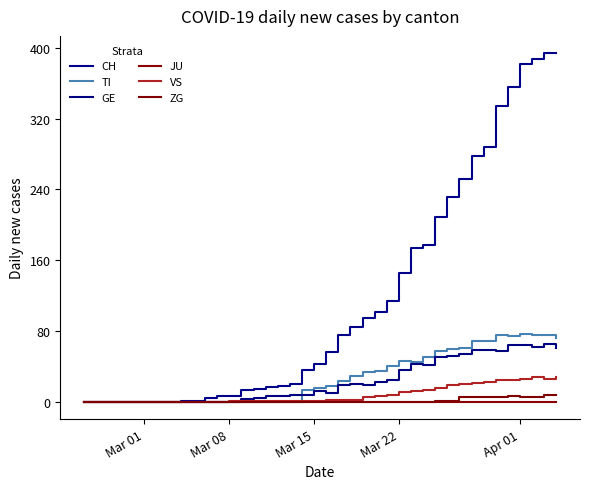

Reading left to right, list all the values displayed in this chart.

CH: 0	0	0	0	0	0	0	0	1	1	4	6	6	13	14	17	18	20	36	43	56	75	84	95	101	114	146	174	177	209	231	252	278	288	334	356	382	388	394	394
TI: 0	0	0	0	0	0	0	0	0	0	0	0	0	0	0	0	0	0	13	16	18	23	29	33	35	40	46	45	50	57	60	61	69	69	75	74	76	75	75	72
GE: 0	0	0	0	0	0	0	0	0	0	0	0	0	3	4	6	6	7	8	12	10	19	20	19	22	25	36	43	41	50	52	54	59	59	57	64	64	62	65	61
JU: 0	0	0	0	0	0	0	0	0	0	0	0	0	0	0	0	0	0	0	0	0	0	0	0	0	0	0	0	0	0	0	0	0	0	0	0	0	0	0	0
VS: 0	0	0	0	0	0	0	0	0	0	0	0	1	1	1	1	1	1	1	1	2	2	2	5	6	8	11	12	13	15	19	20	21	22	25	24	26	28	26	28
ZG: 0	0	0	0	0	0	0	0	0	0	0	0	0	0	0	0	0	0	0	0	0	0	0	0	0	0	0	0	0	1	1	5	5	5	5	6	5	5	7	7